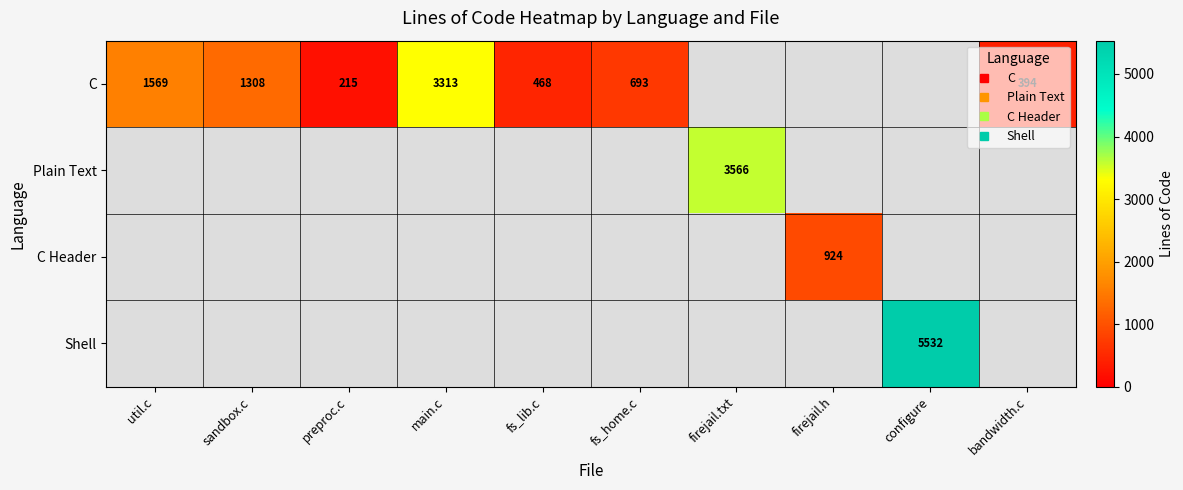

Where is C nearest to the value 1764?

util.c